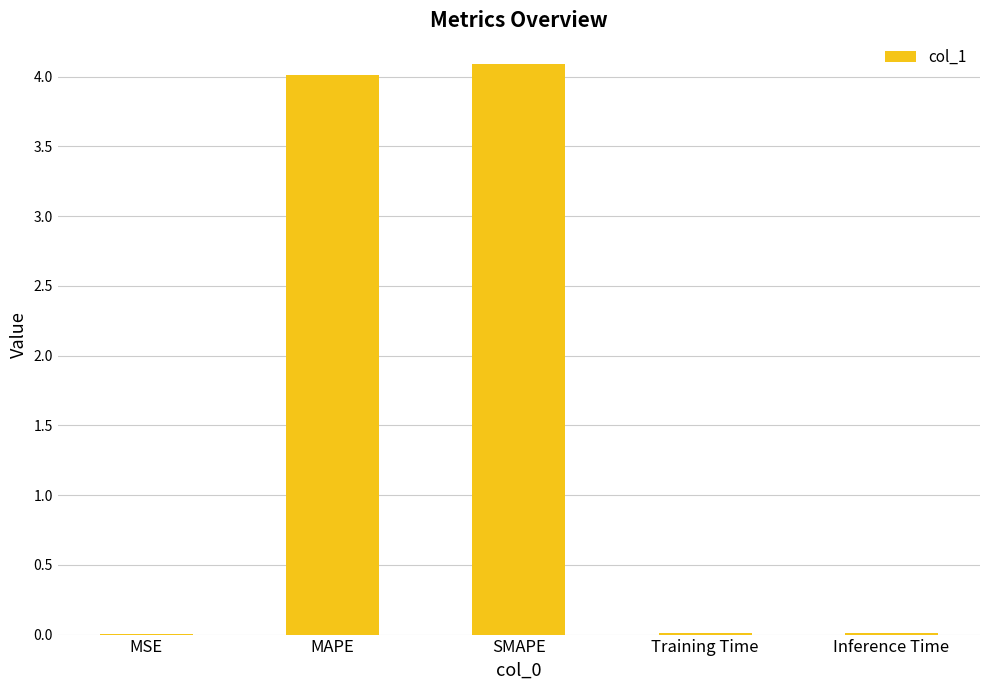

The value at SMAPE is 4.1. True or false?

True